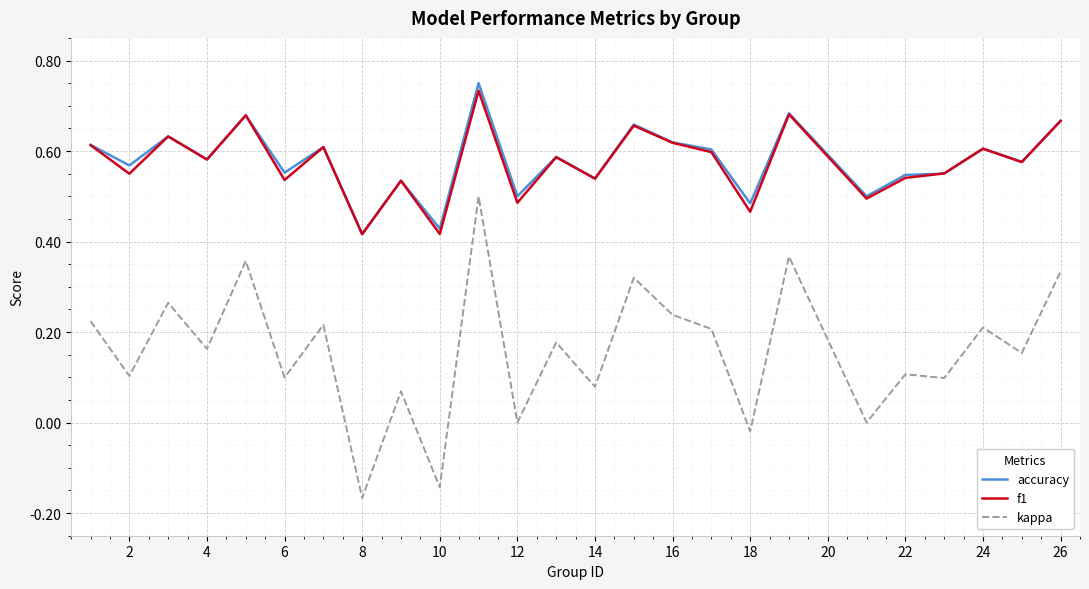

Which series has the widest spread of values?

kappa